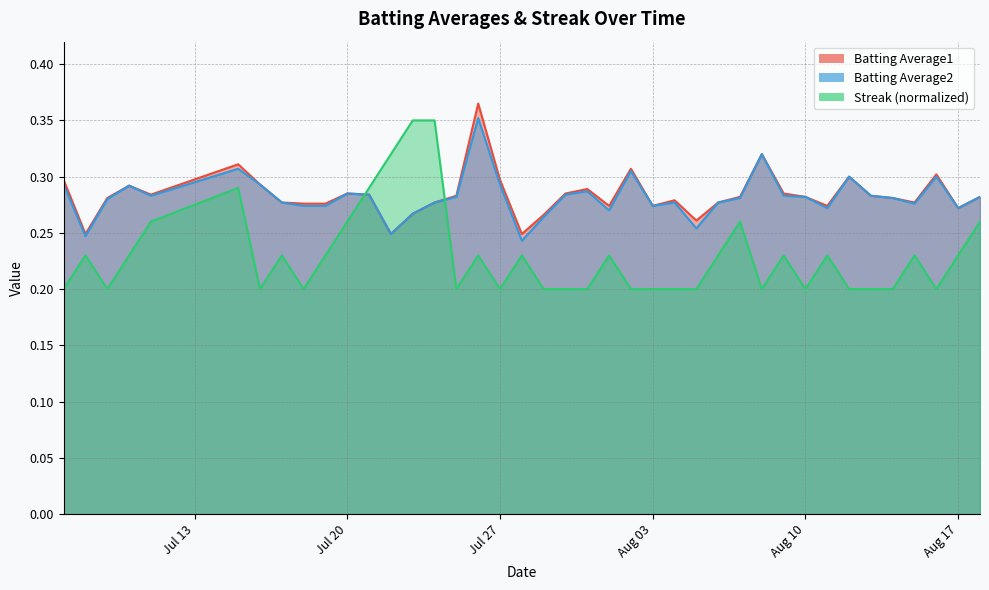

True or false: Streak and Batting Average1 intersect in this chart.

True